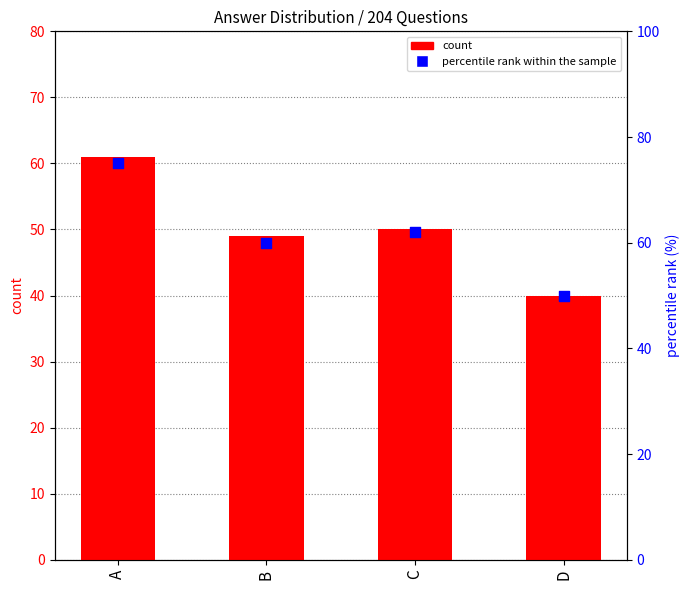

Which series reaches the minimum Y coordinate?

count